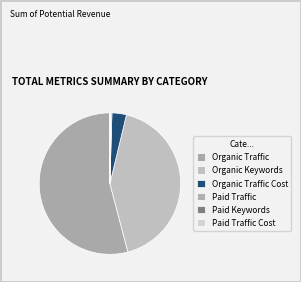

Which slice is the smallest?

Paid Traffic Cost